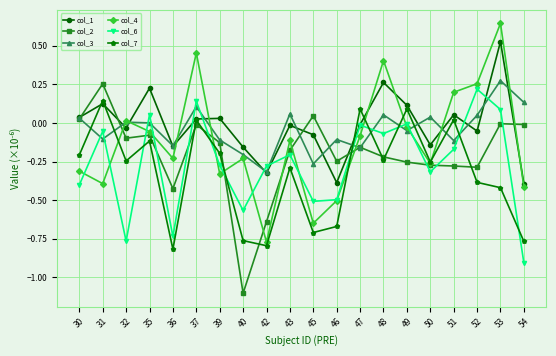

Where is the first local maximum for col_2?

31